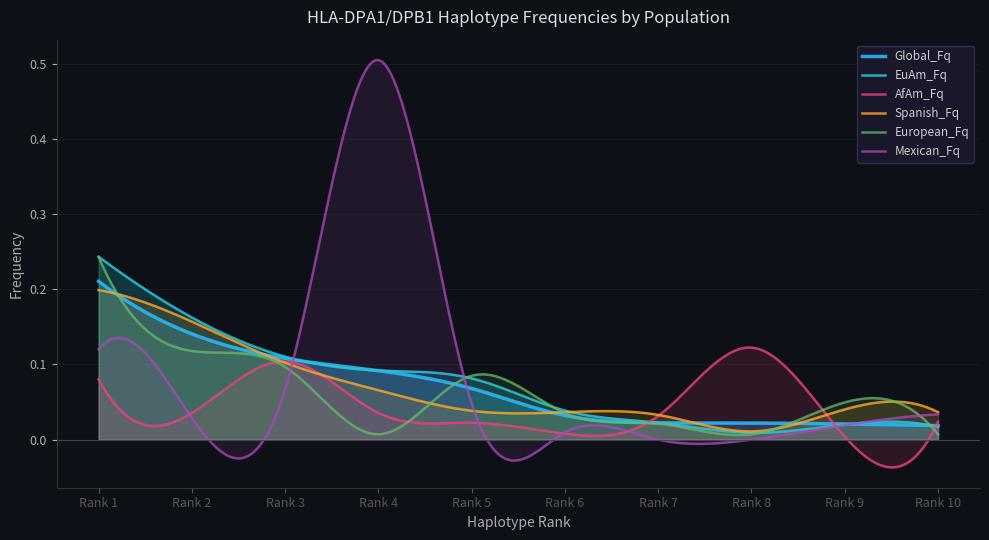

Reading right to left, what are all the values shown in this chart?

Global_Fq: Rank 10=0.0	Rank 9=0.0	Rank 8=0.0	Rank 7=0.0	Rank 6=0.0	Rank 5=0.1	Rank 4=0.1	Rank 3=0.1	Rank 2=0.1	Rank 1=0.2
EuAm_Fq: Rank 10=0.0	Rank 9=0.0	Rank 8=0.0	Rank 7=0.0	Rank 6=0.0	Rank 5=0.1	Rank 4=0.1	Rank 3=0.1	Rank 2=0.2	Rank 1=0.2
AfAm_Fq: Rank 10=0.0	Rank 9=0.0	Rank 8=0.1	Rank 7=0.0	Rank 6=0.0	Rank 5=0.0	Rank 4=0.0	Rank 3=0.1	Rank 2=0.0	Rank 1=0.1
Spanish_Fq: Rank 10=0.0	Rank 9=0.0	Rank 8=0.0	Rank 7=0.0	Rank 6=0.0	Rank 5=0.0	Rank 4=0.1	Rank 3=0.1	Rank 2=0.2	Rank 1=0.2
European_Fq: Rank 10=0.0	Rank 9=0.0	Rank 8=0.0	Rank 7=0.0	Rank 6=0.0	Rank 5=0.1	Rank 4=0.0	Rank 3=0.1	Rank 2=0.1	Rank 1=0.2
Mexican_Fq: Rank 10=0.0	Rank 9=0.0	Rank 8=0.0	Rank 7=0.0	Rank 6=0.0	Rank 5=0.0	Rank 4=0.5	Rank 3=0.1	Rank 2=0.0	Rank 1=0.1